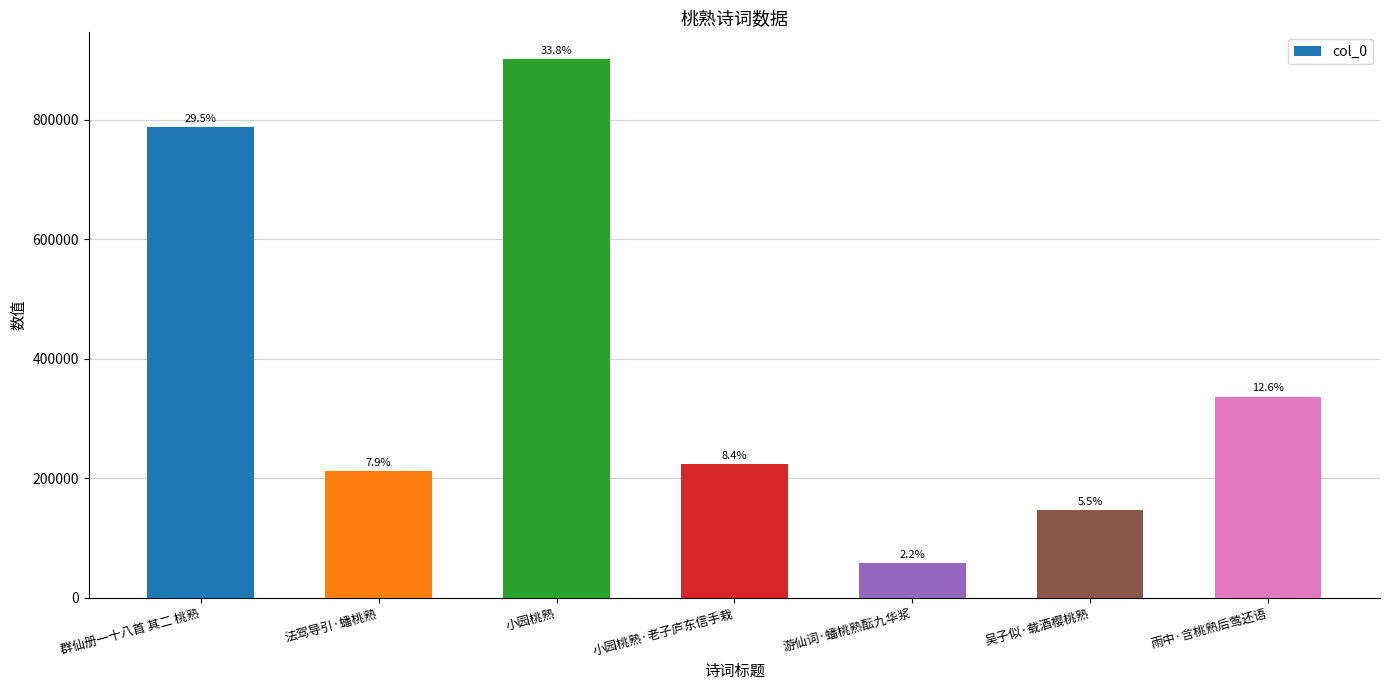

Which has a higher value, 小园桃熟 or 法驾导引·蟠桃熟?

小园桃熟